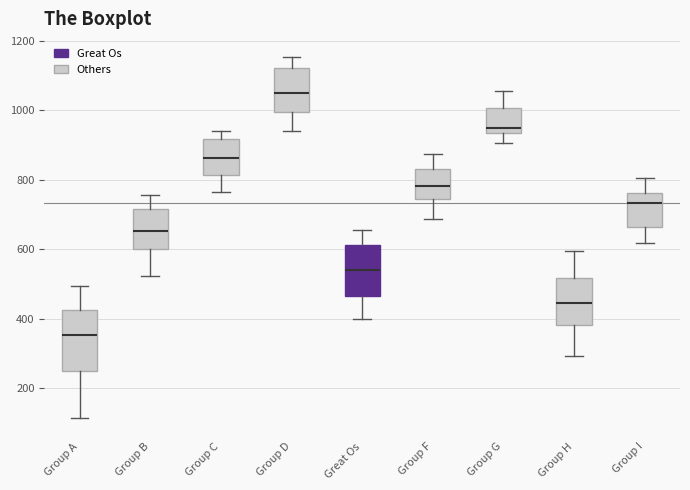

Which box's median line is the highest?

Group D